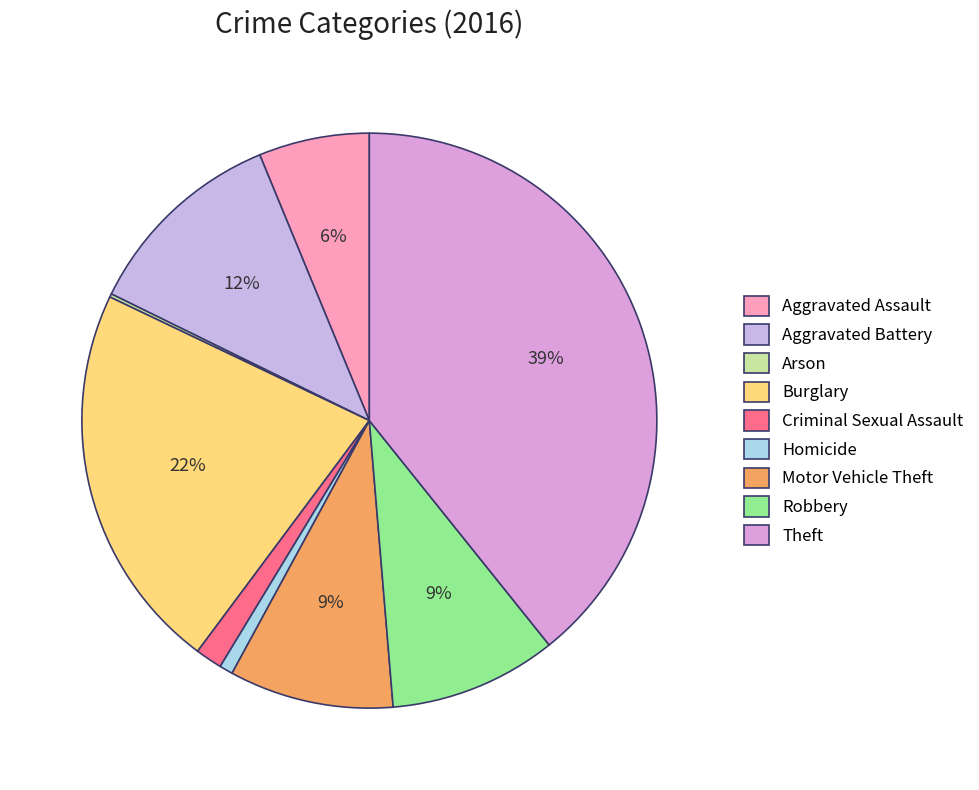

How many slices are in this pie chart?

9